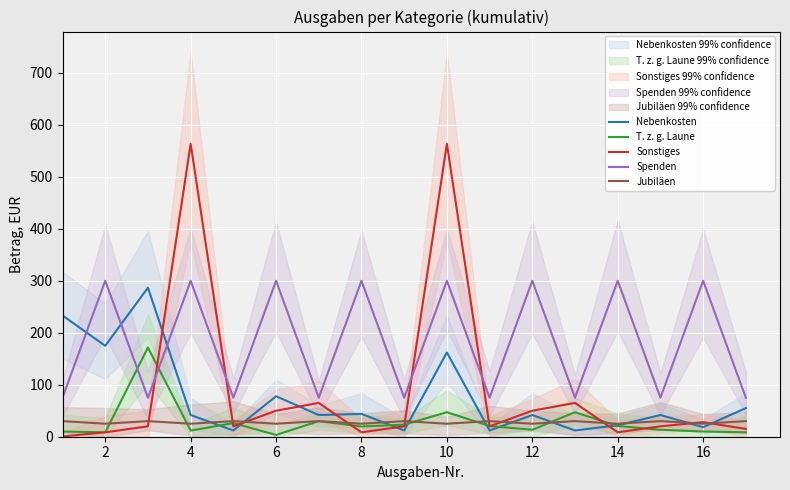

How many values in the Spenden series exceed 75?

8